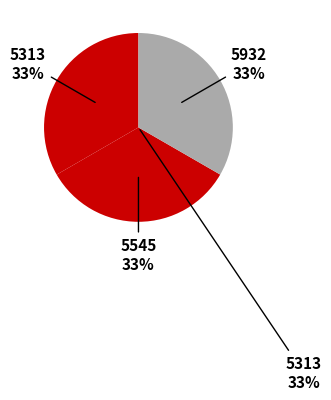

Rank the categories by value from highest to lowest.

5313, 5545, 5932